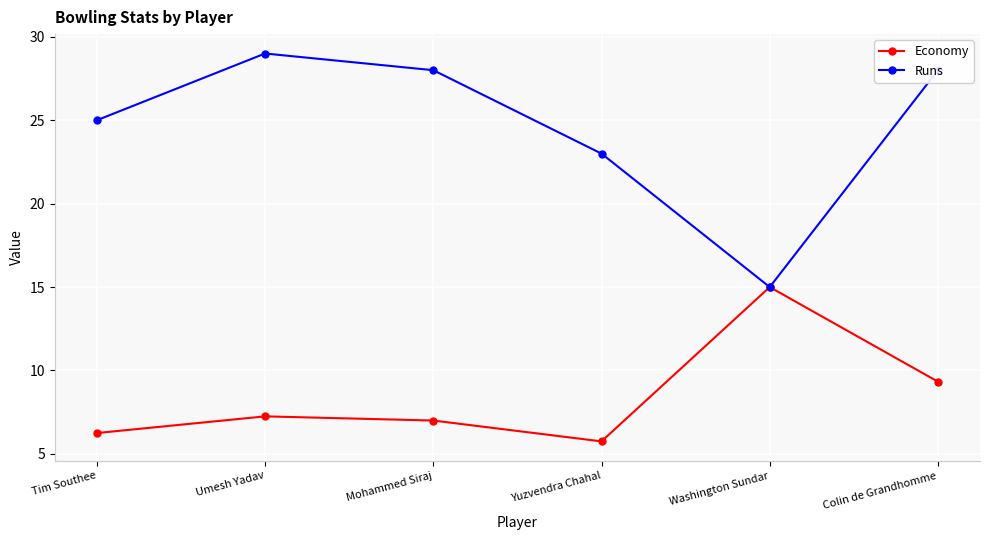

At which label does Economy reach its minimum?

Yuzvendra Chahal